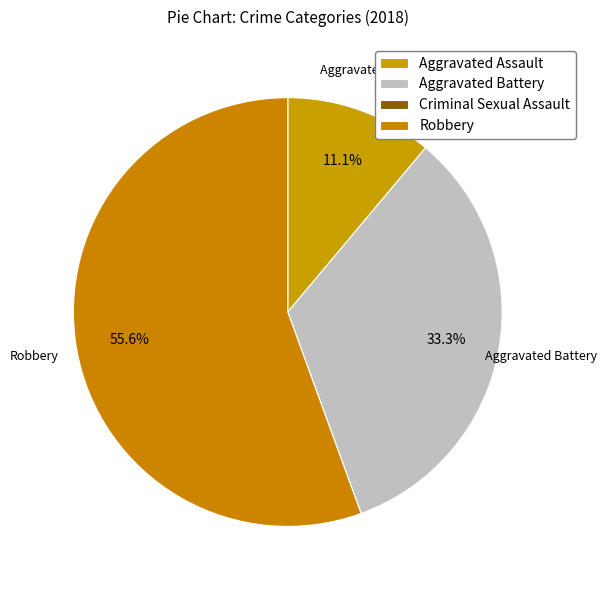

What is the largest slice in the pie chart?

Robbery